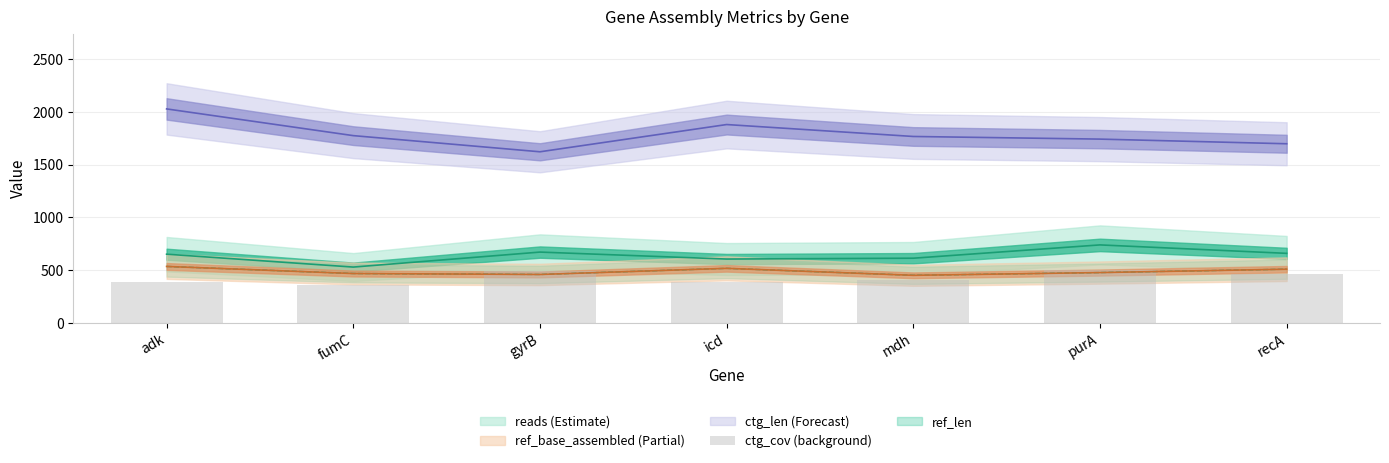

Which category has the highest value across all series?

adk